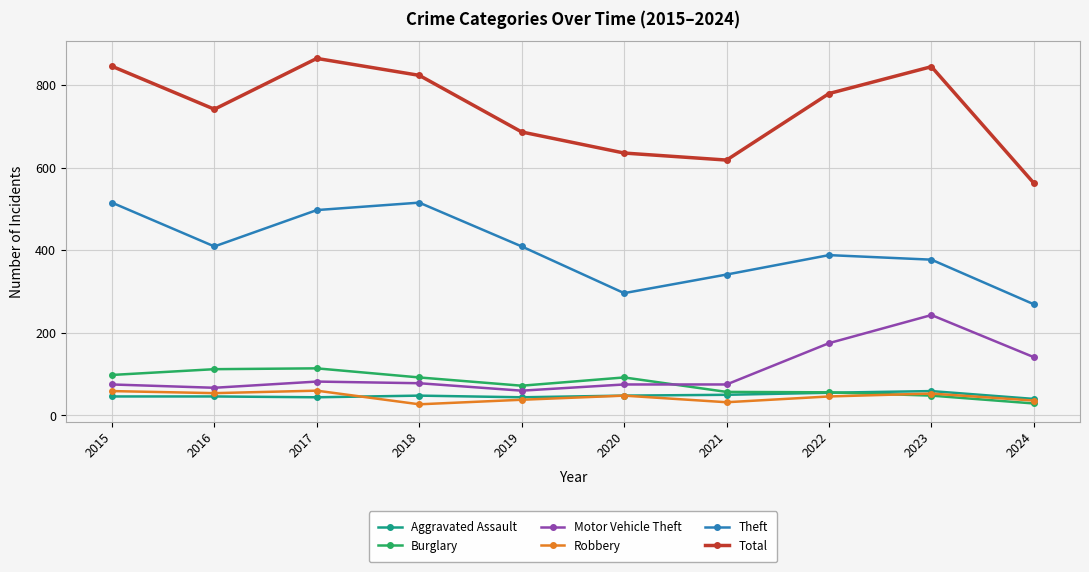

Is the value of Motor Vehicle Theft at 2022 greater than the value of Theft at 2023?

No